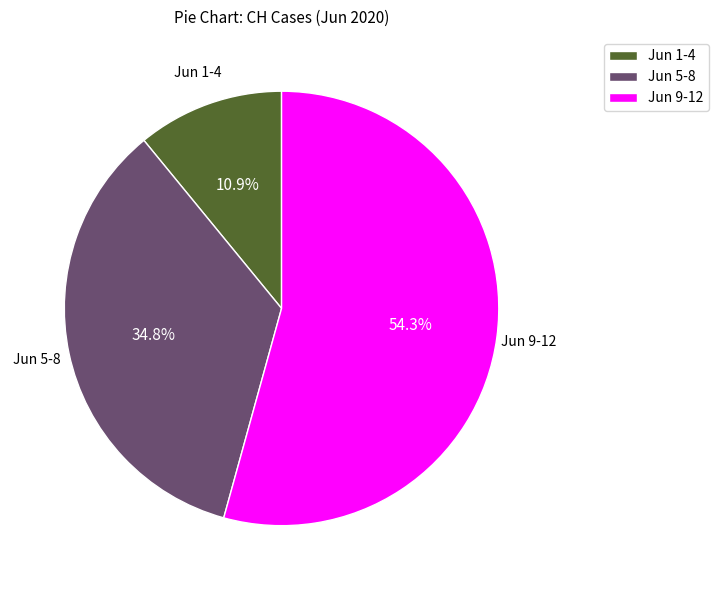

Between Jun 5-8 and Jun 9-12, which is larger?

Jun 9-12